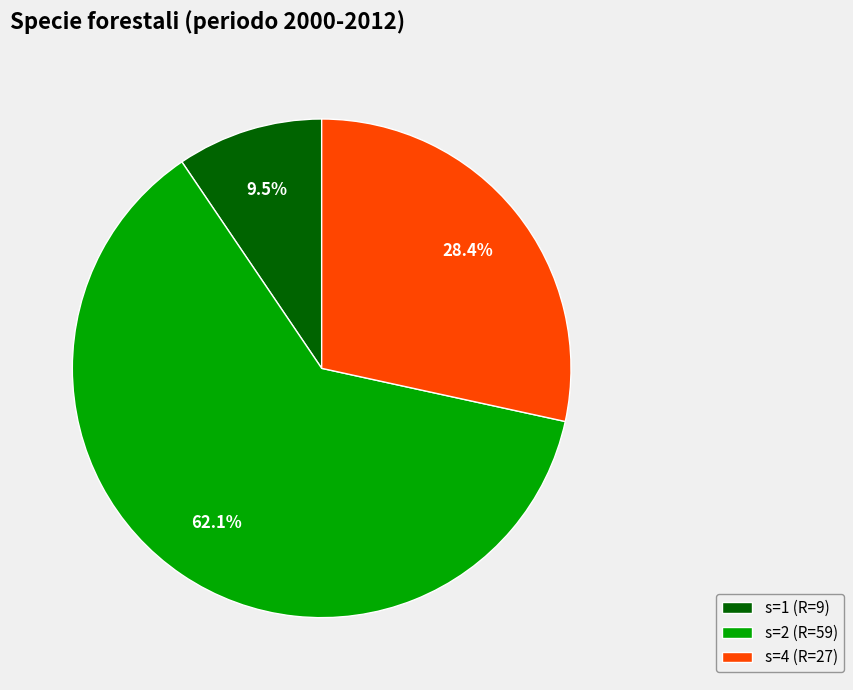

What is the smallest slice in the pie chart?

s=1 (R=9)